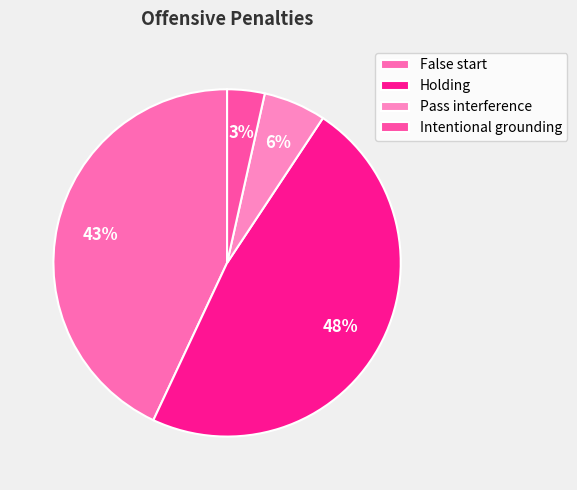

Is it true that Pass interference is 1% of the pie?

False